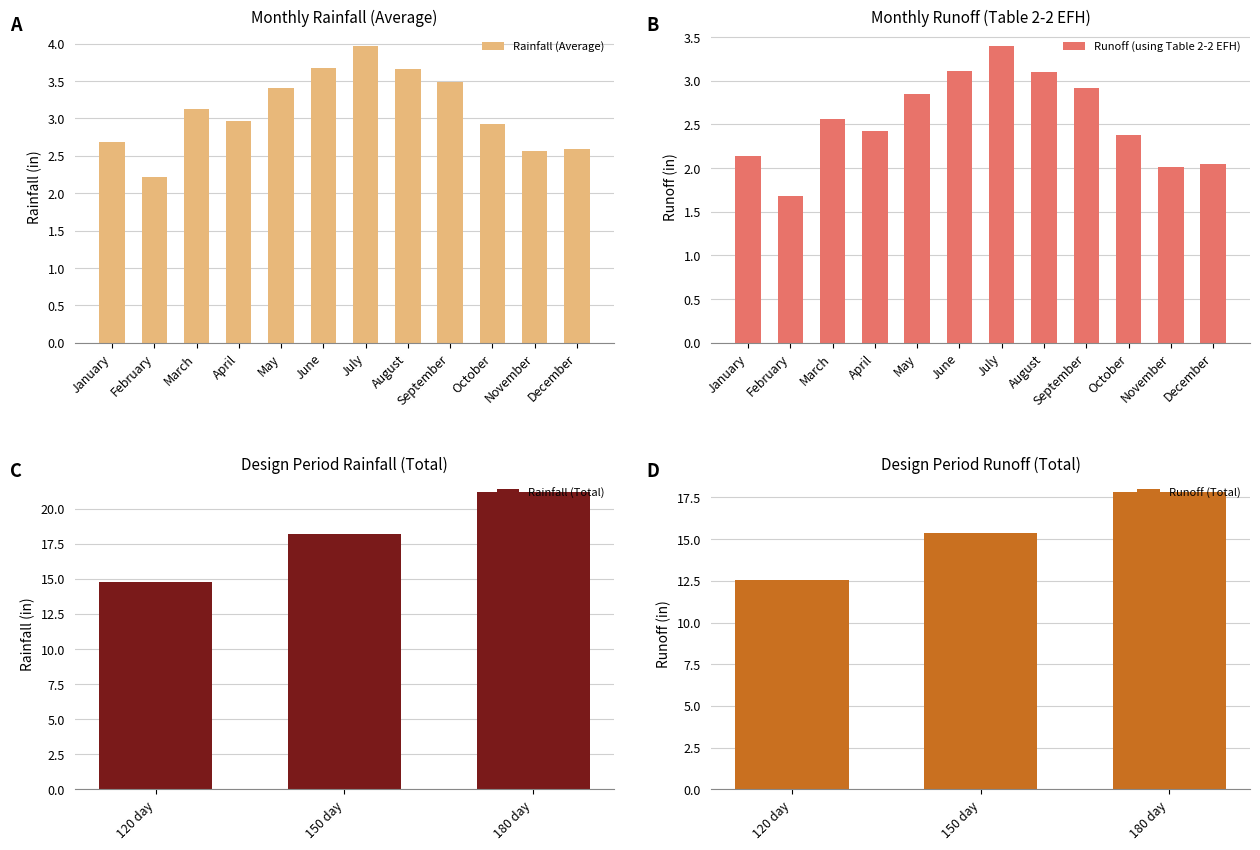

What is the difference between the Rainfall (Average) values at August and March?

0.5